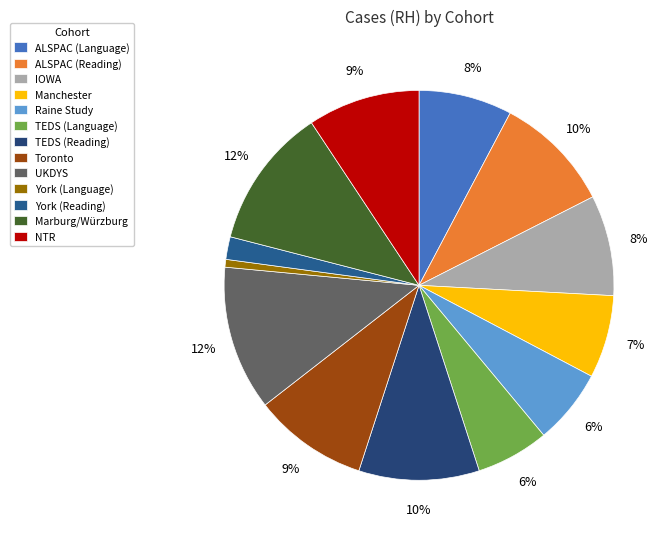

Rank the categories by value from highest to lowest.

UKDYS, Marburg/Würzburg, TEDS (Reading), ALSPAC (Reading), Toronto, NTR, IOWA, ALSPAC (Language), Manchester, Raine Study, TEDS (Language), York (Reading), York (Language)